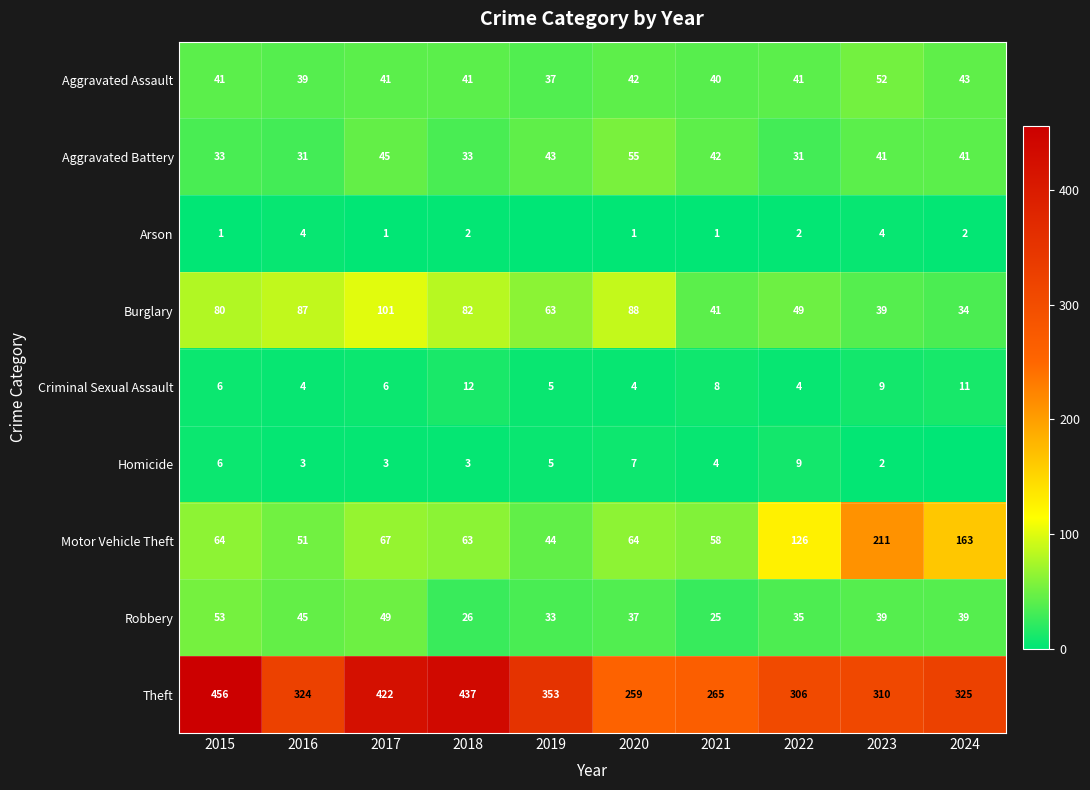

What is the difference between the second highest and second lowest values in the Burglary series?

49